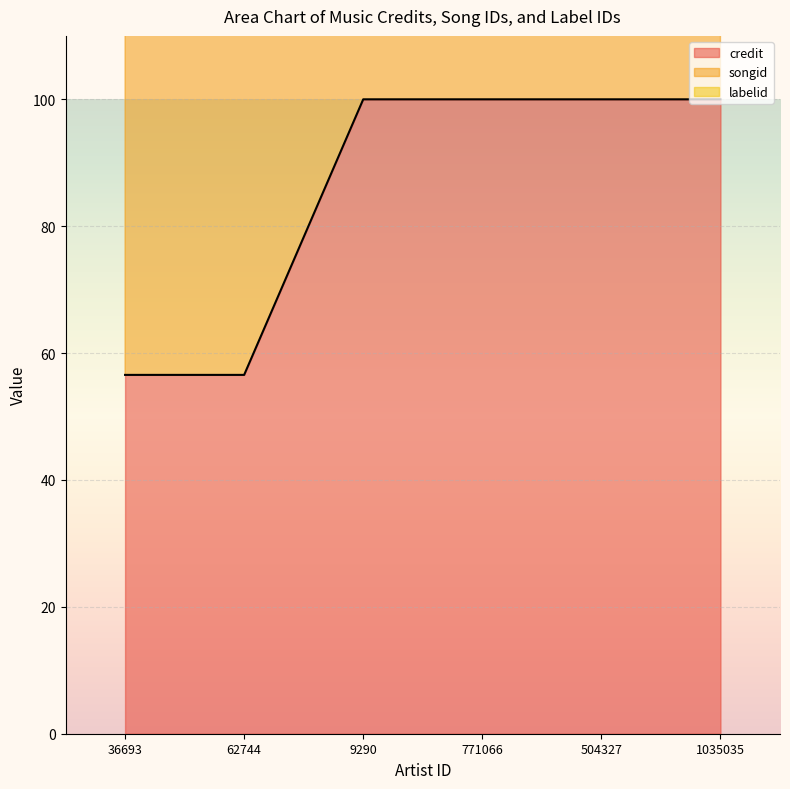

Is it true that songid equals 61.0 at 36693?

False